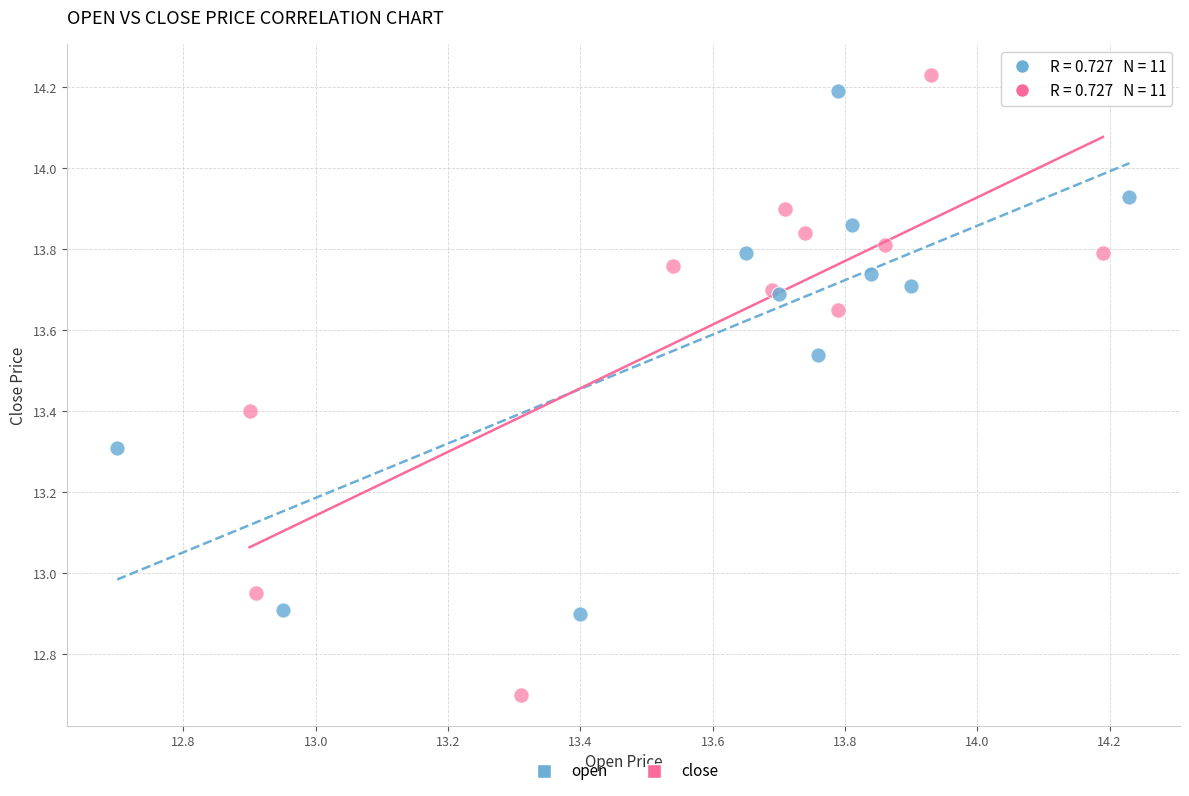

Which series reaches the minimum Y coordinate?

close